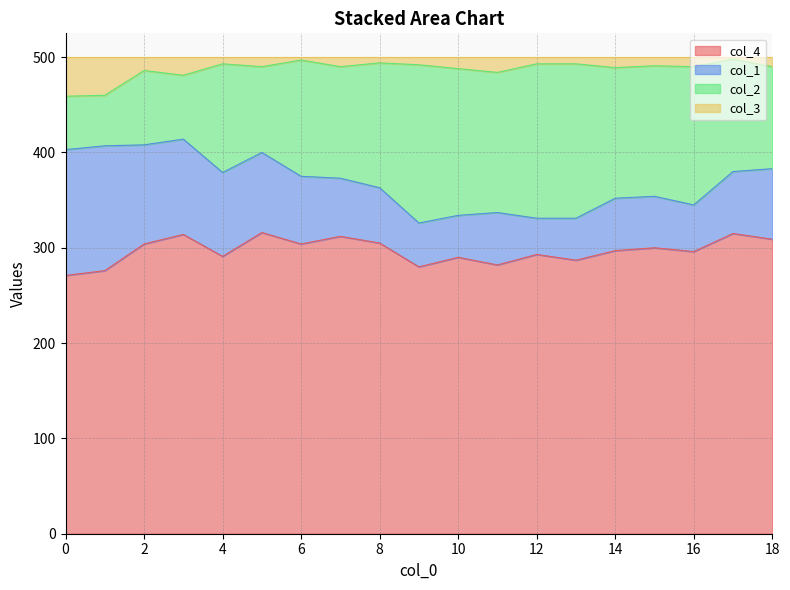

True or false: col_3 and col_4 cross at least once.

False